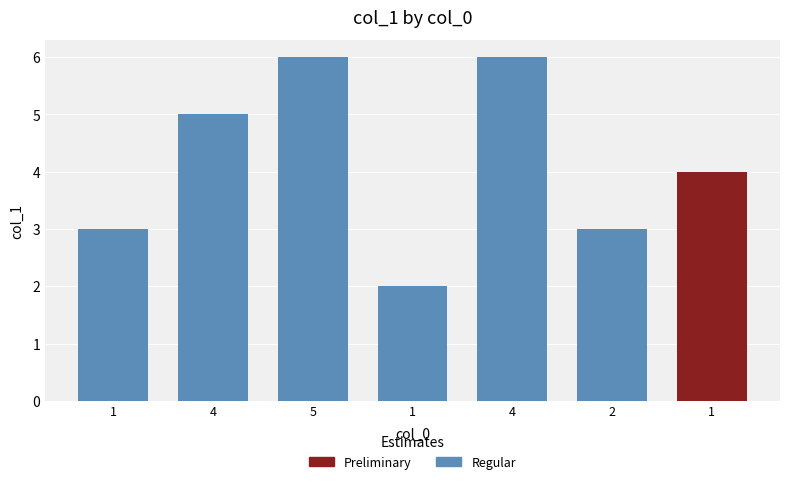

How many values are below 5?

3